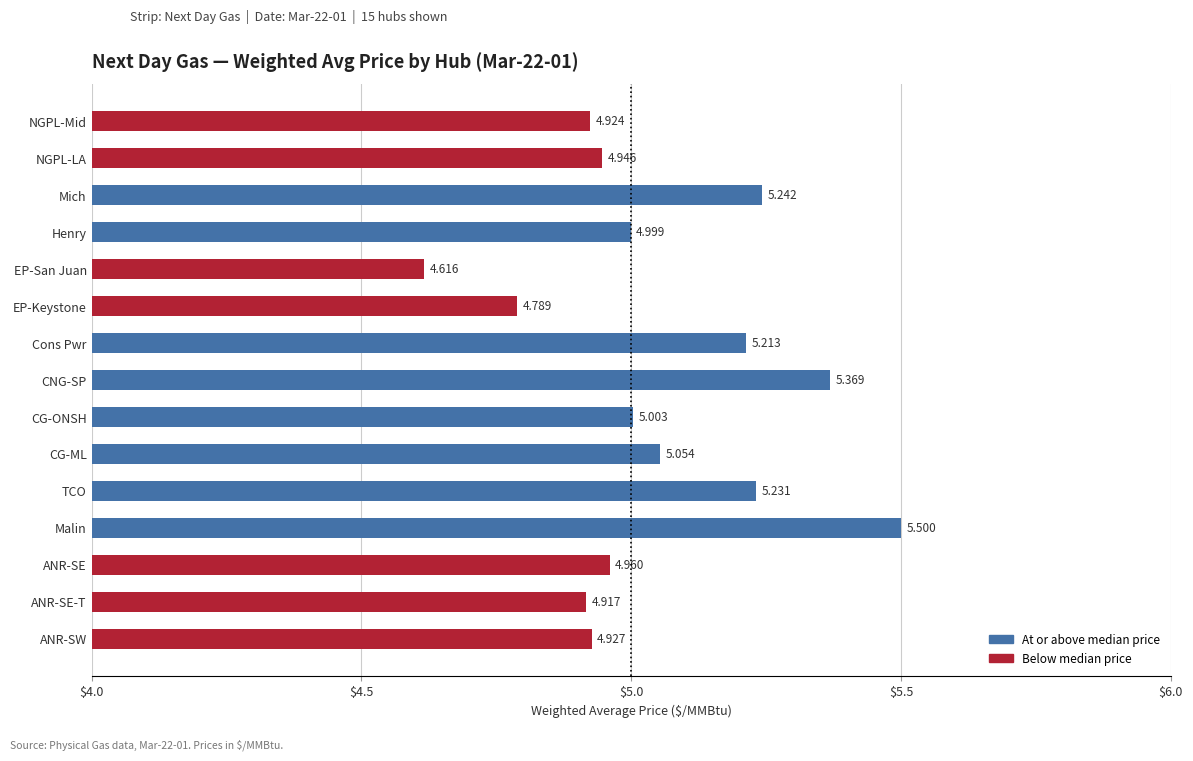

Where is the data nearest to the value 5?

Henry